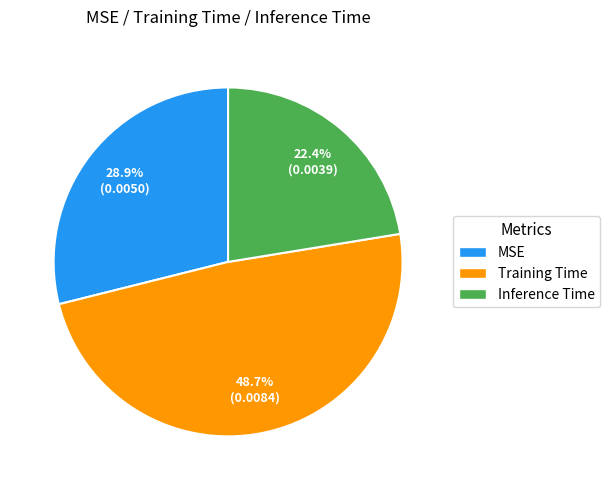

What is the total percentage of Training Time and MSE?

77.6%